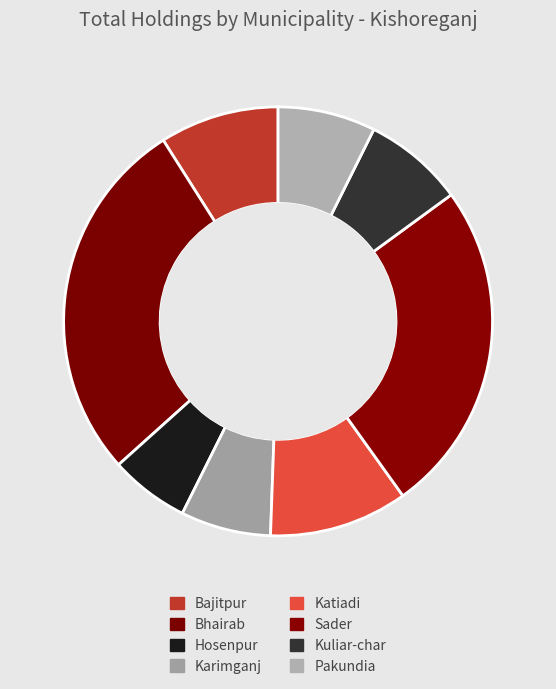

Which slice is the smallest?

Hosenpur